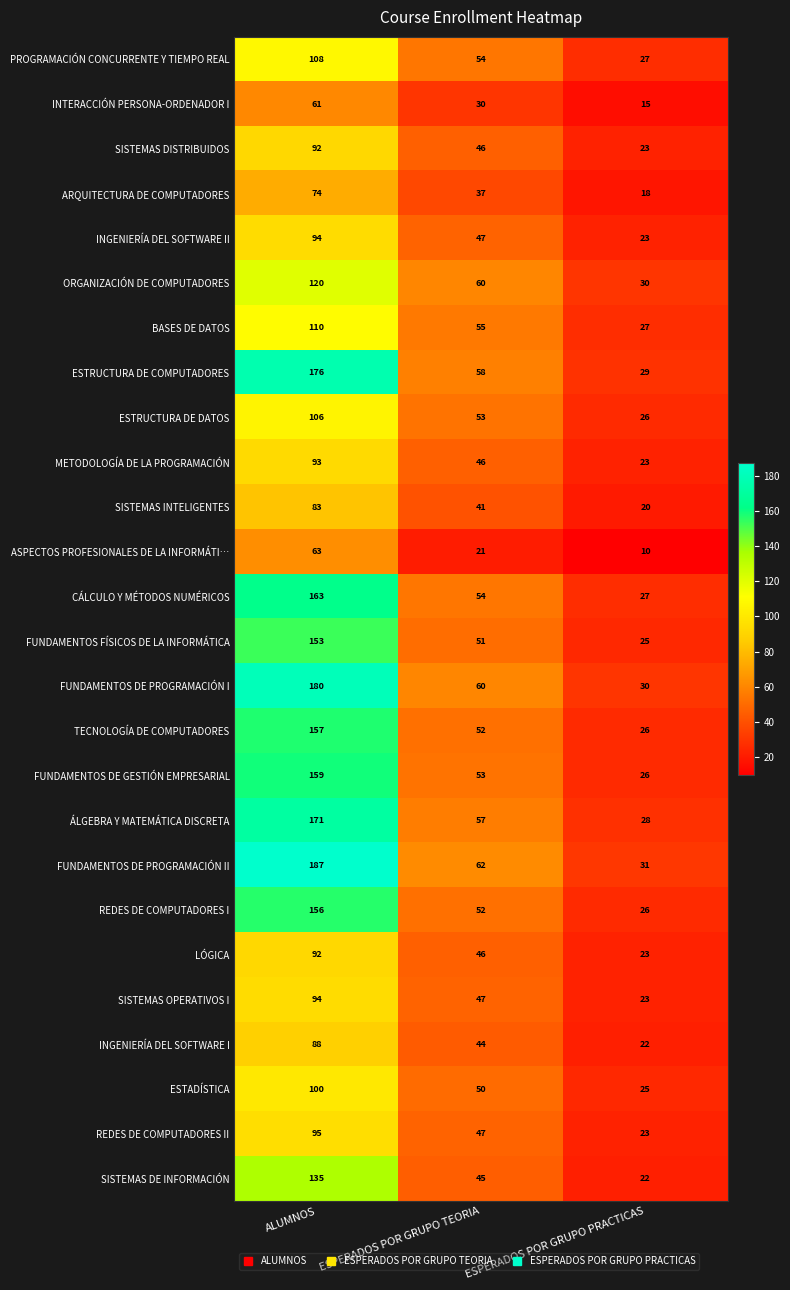

Which series has the largest total across all categories?

FUNDAMENTOS DE PROGRAMACIÓN II